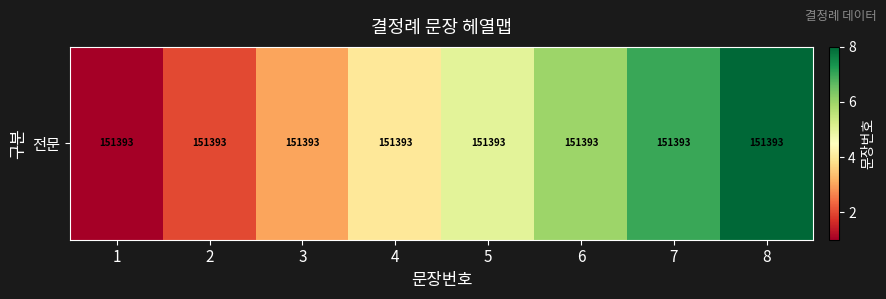

Which has a higher value, 5 or 2?

5